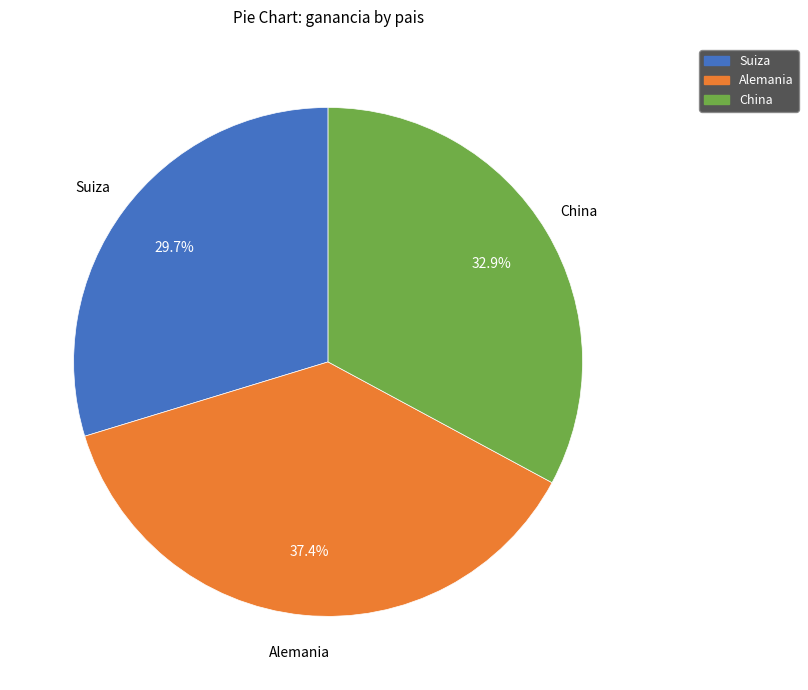

Which slice is the smallest?

Suiza